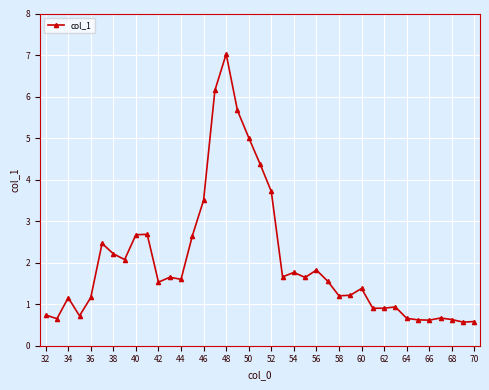

What is the value of the 39th point from the left?

0.6